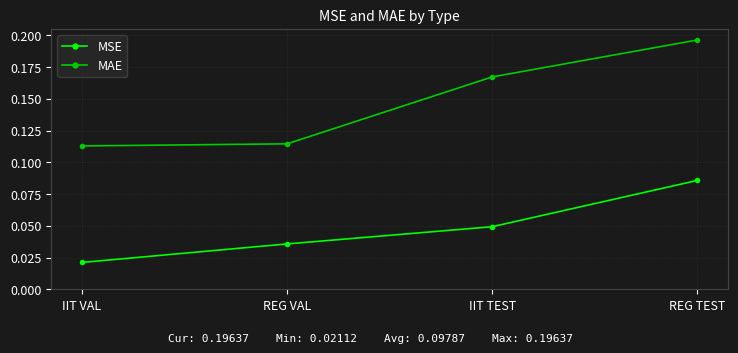

Does the chart have visible grid lines?

Yes